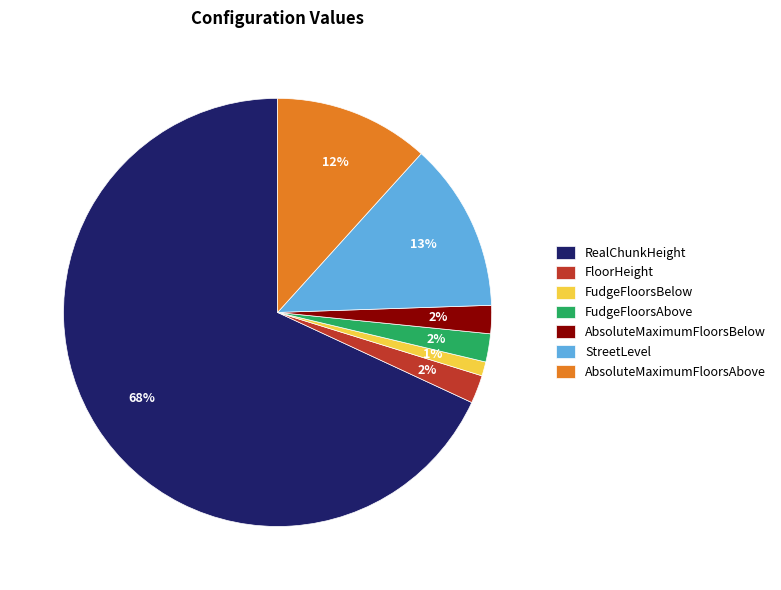

Which slice is the smallest?

FudgeFloorsBelow